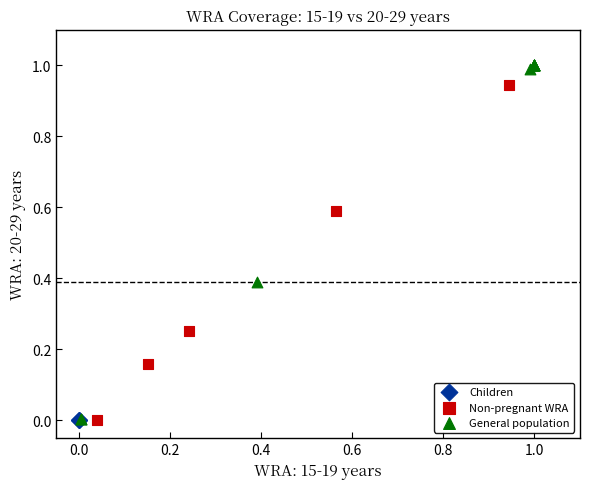

Which series reaches the maximum Y coordinate?

General population